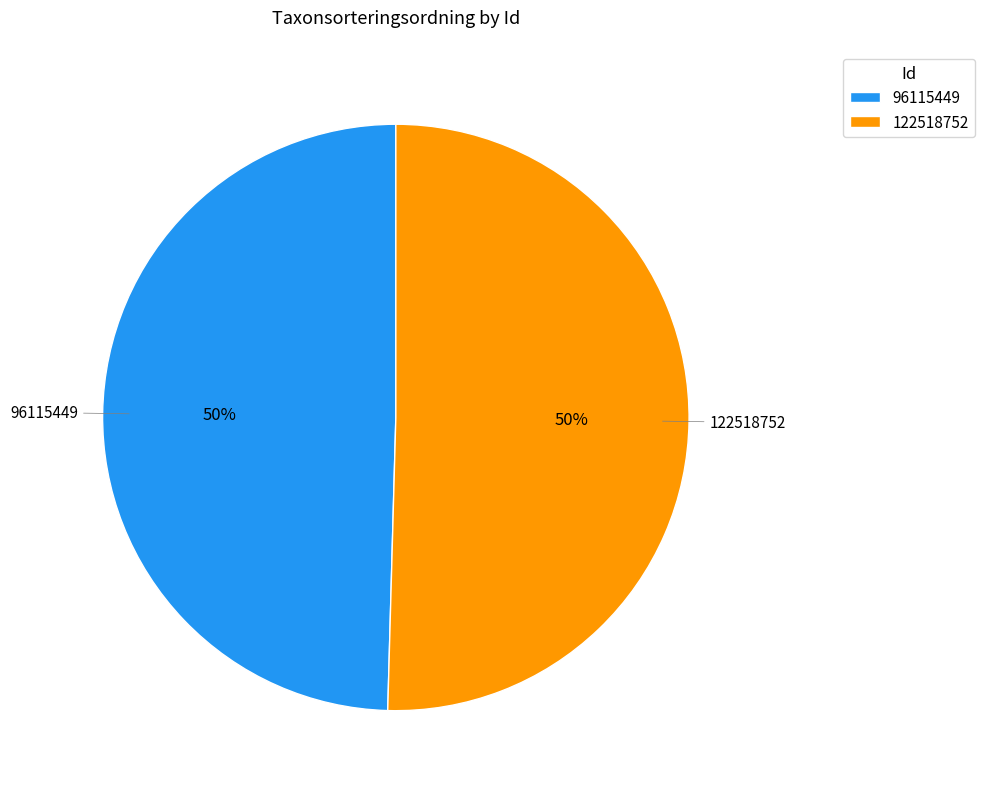

To the nearest percent, what portion does 122518752 represent?

50%